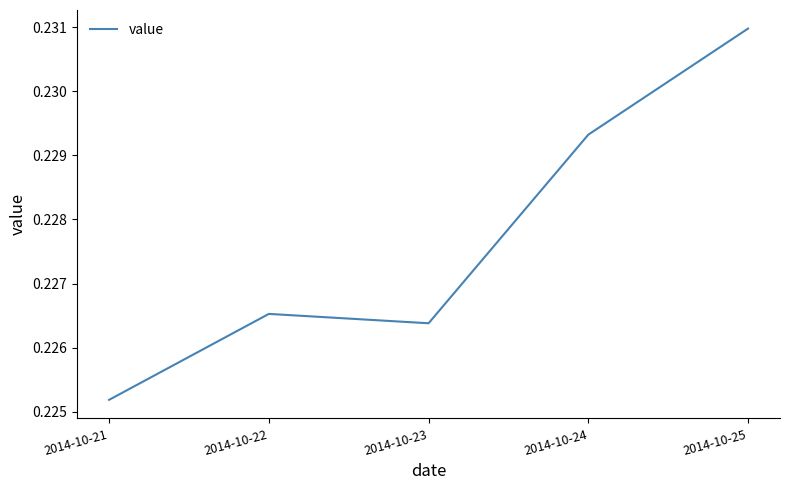

Count the number of categories in the chart.

5